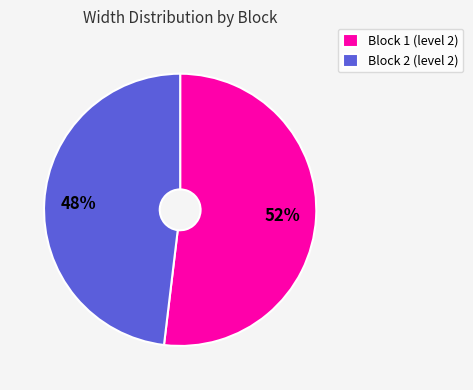

To the nearest percent, what is the average slice percentage?

50%